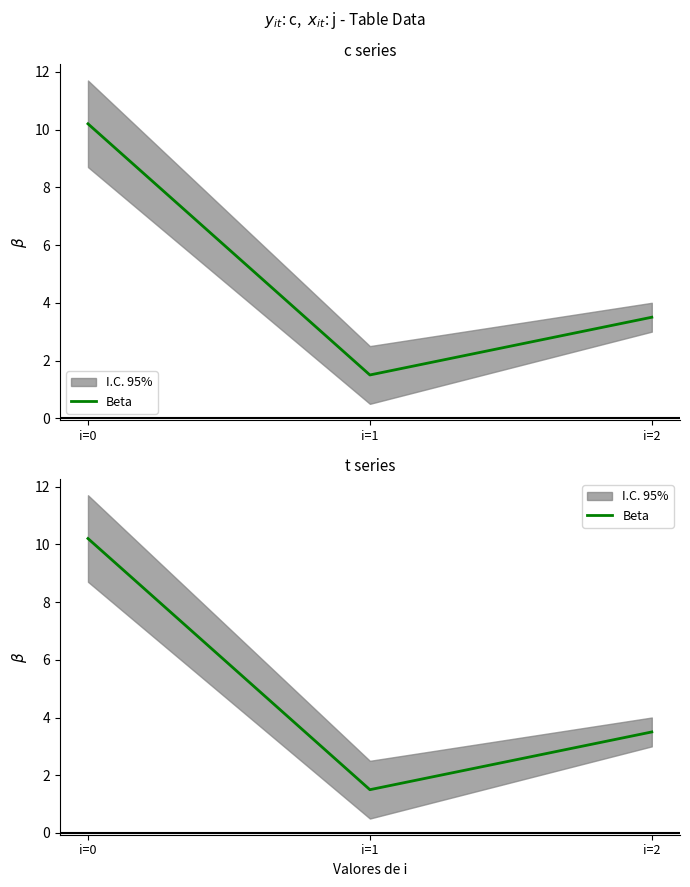

Which has a higher value, i=1 or i=2?

i=2